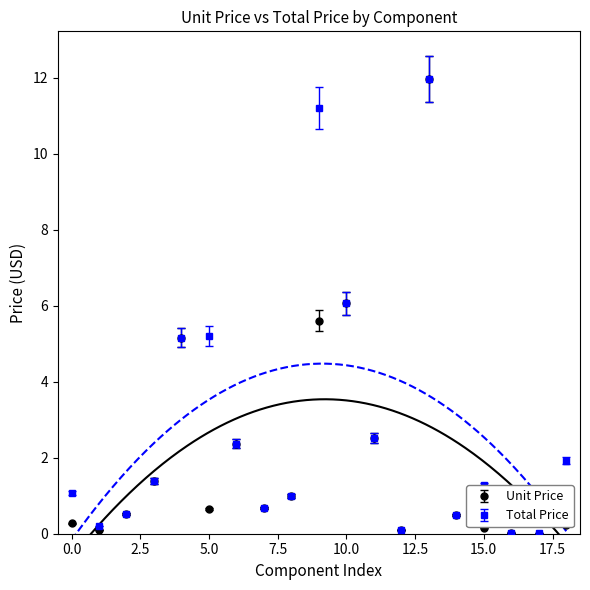

Which series has the largest total across all categories?

Total Price